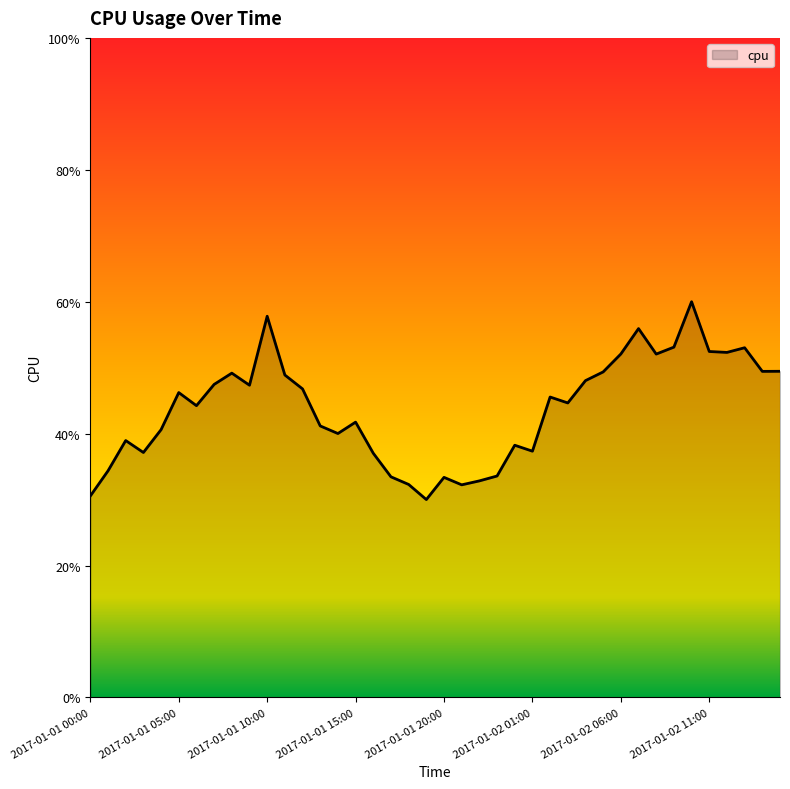

Does the chart display data point markers on the line(s)?

No